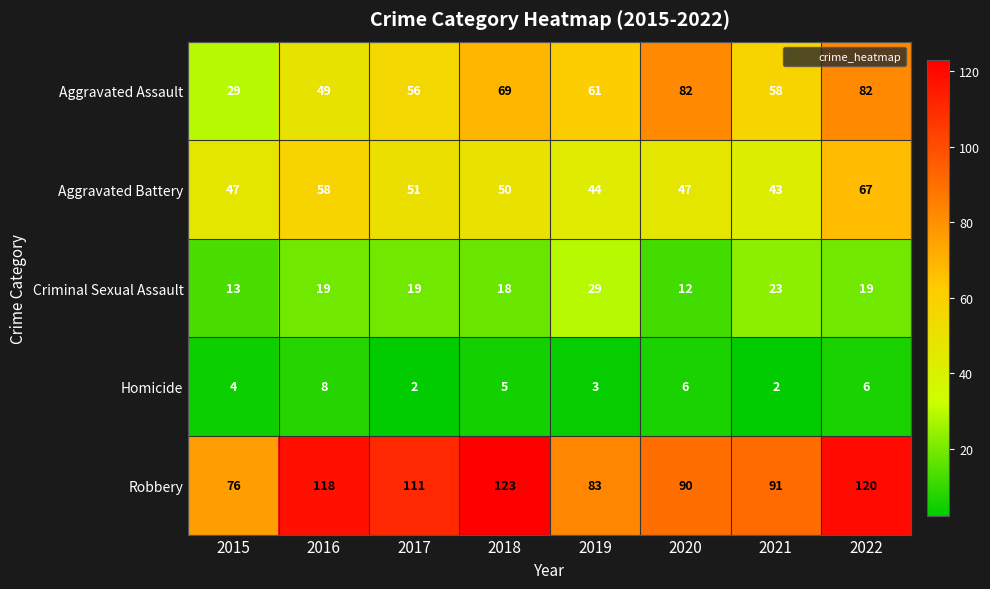

At which label is Aggravated Assault closest to 55?

2017